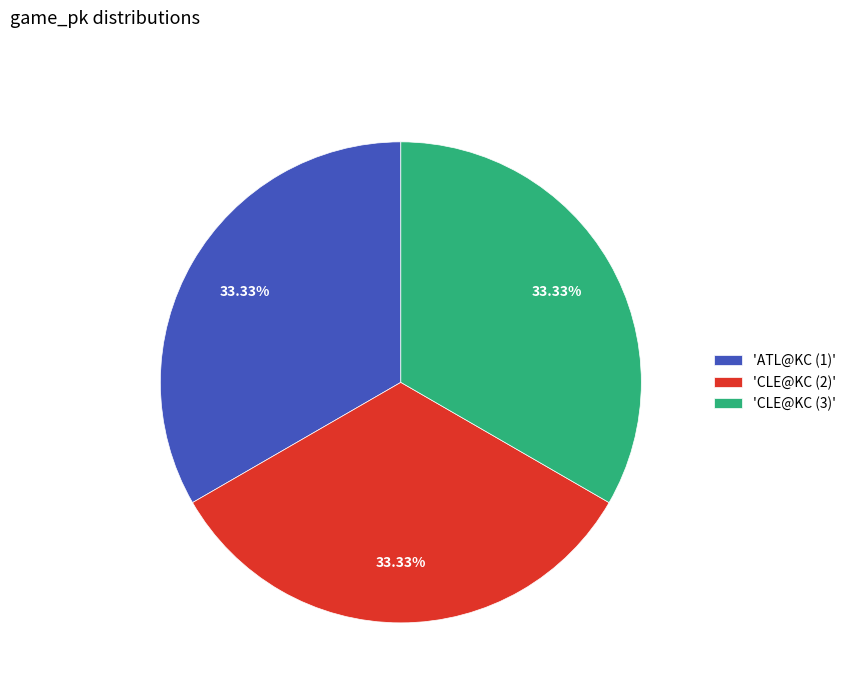

What is the ratio of the value at 'CLE@KC (2)' to the value at 'ATL@KC (1)'?

1.0